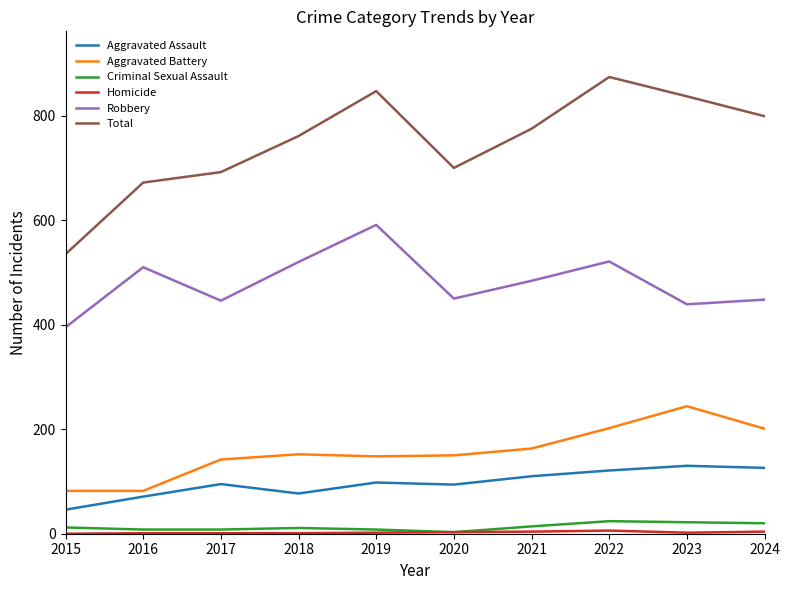

How many series are shown in this chart?

6